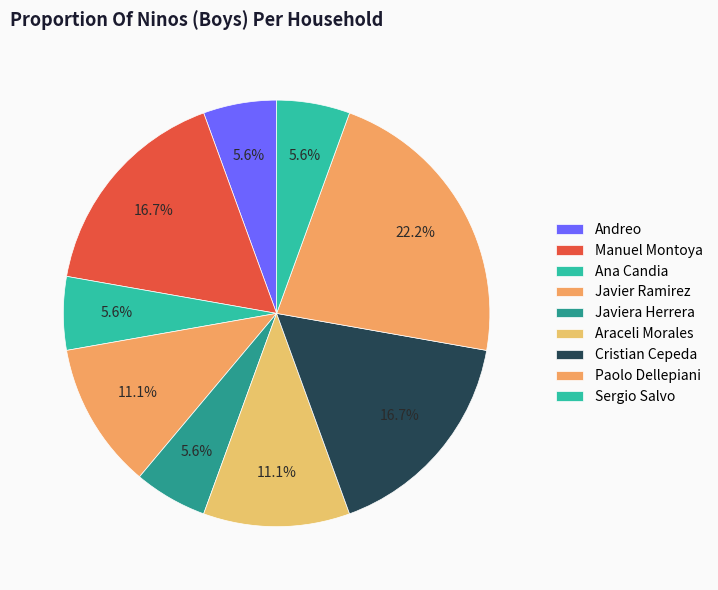

Count the number of slices in the pie.

9